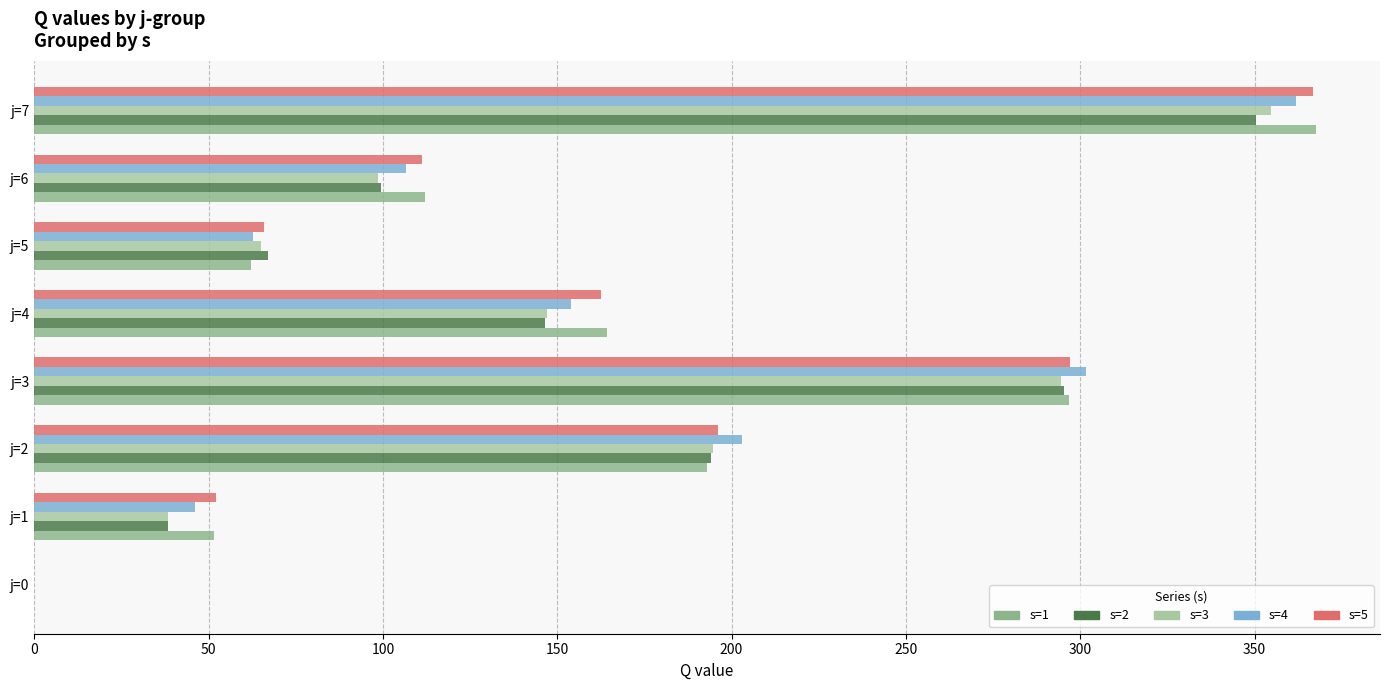

How many series are shown in this chart?

5